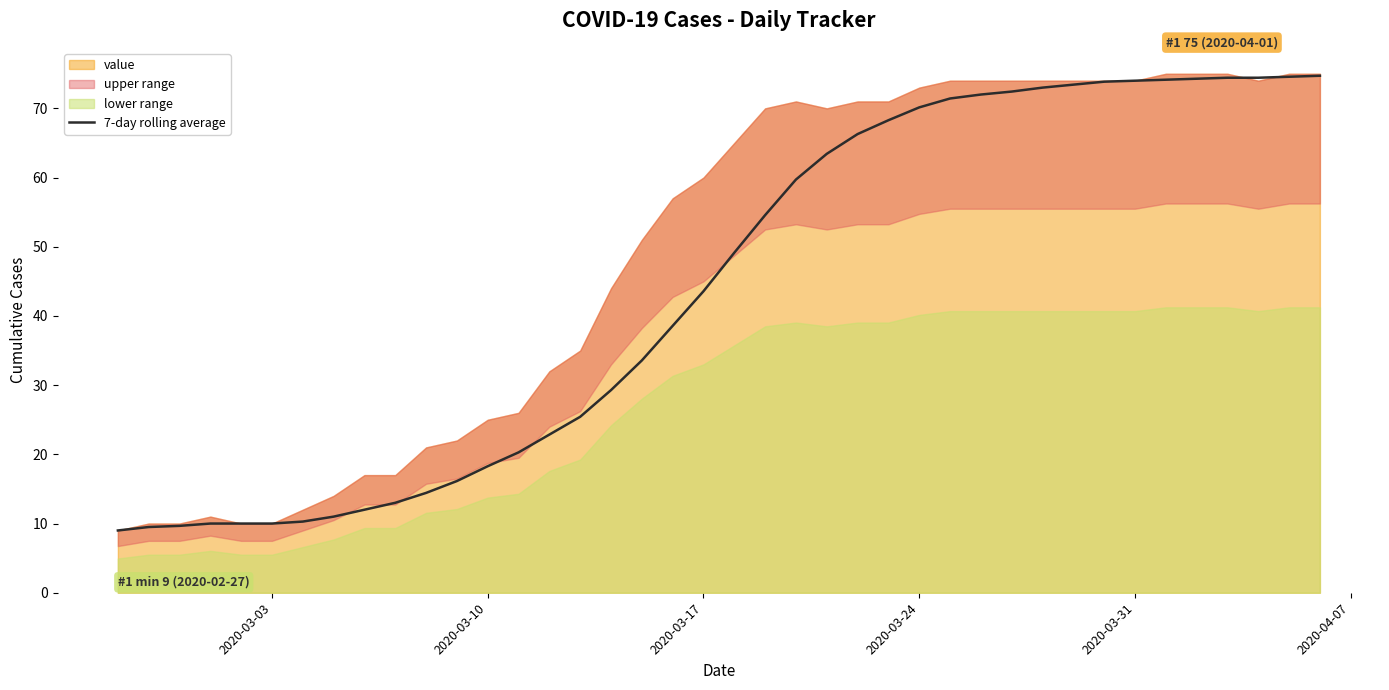

What is the maximum value for 7-day rolling average?

74.7